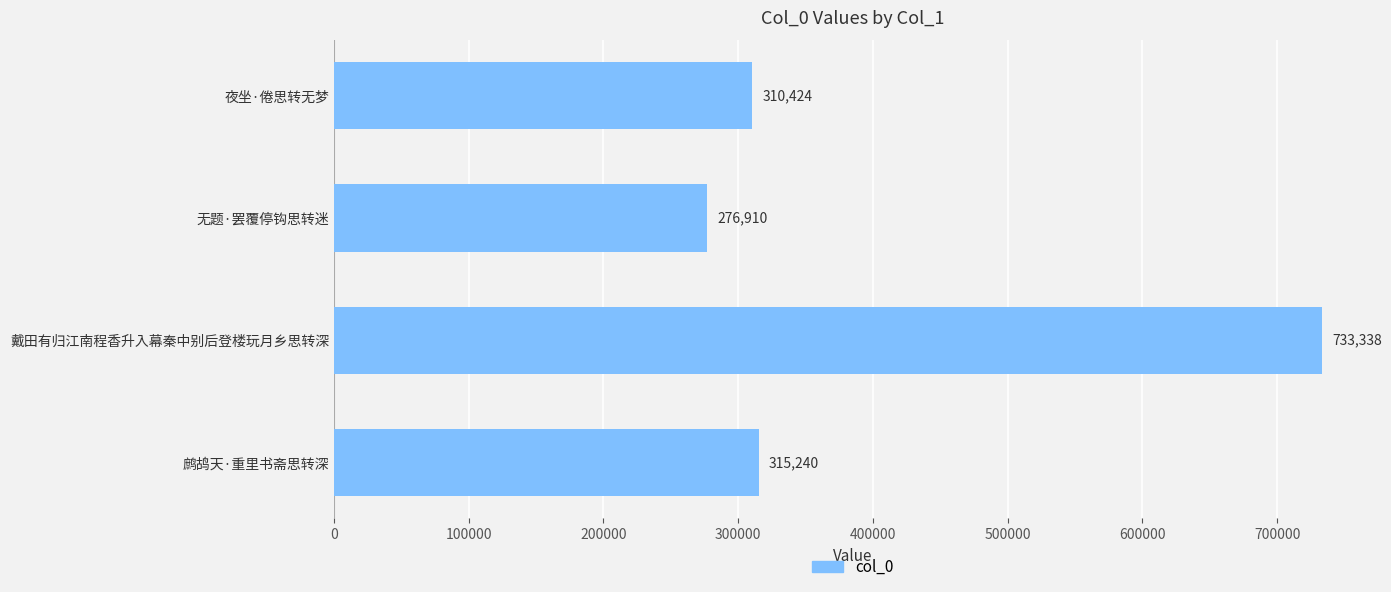

What is the average value?

408978